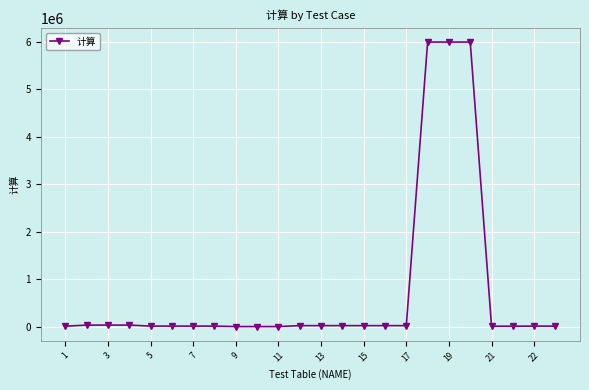

What is the difference between the maximum and minimum values?

5999900.0